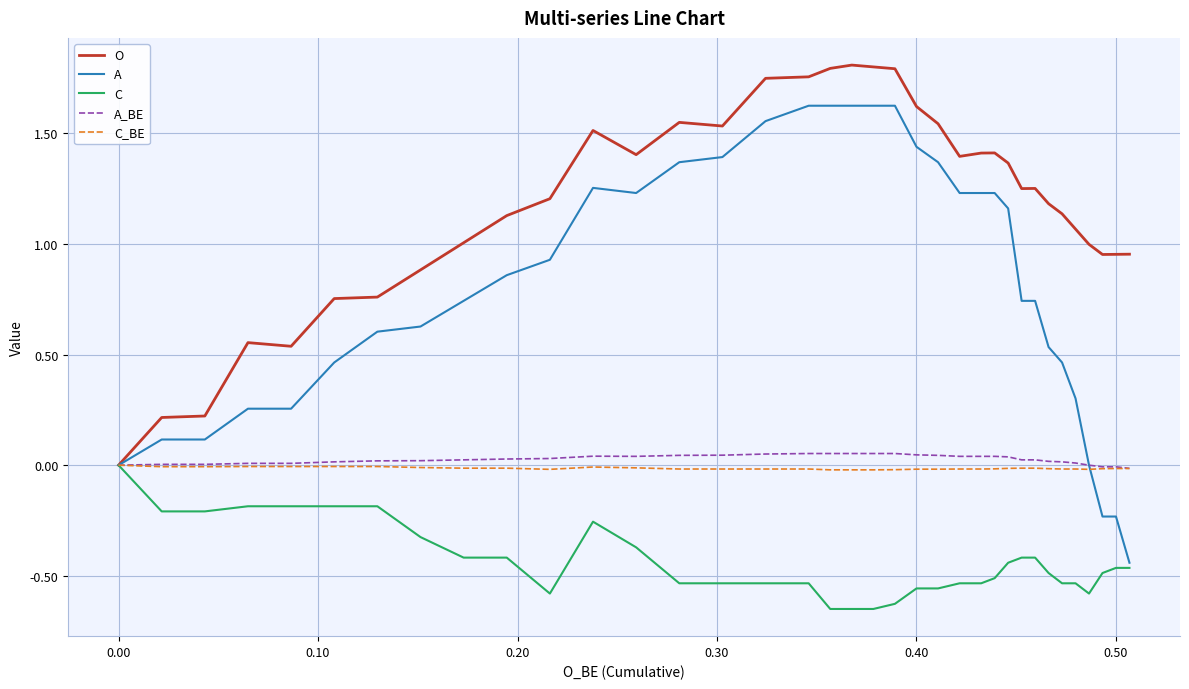

How many data points in O are less than 1?

13